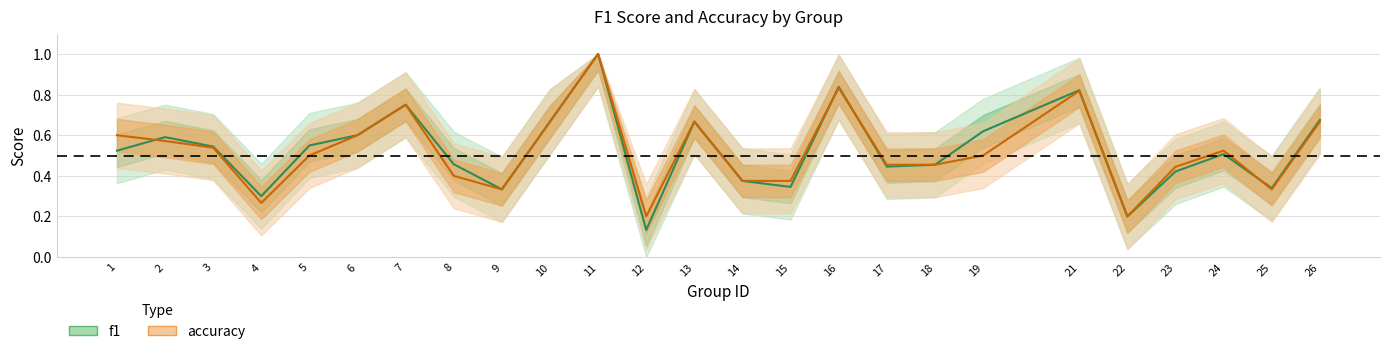

Which label corresponds to the largest value in the chart?

11